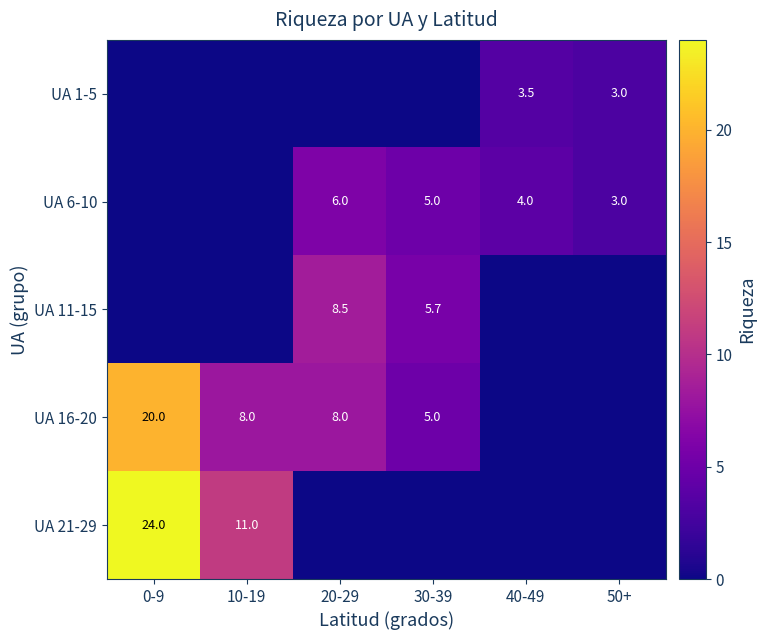

At 10-19, list the series in order from smallest to largest.

UA 1-5, UA 6-10, UA 11-15, UA 16-20, UA 21-29